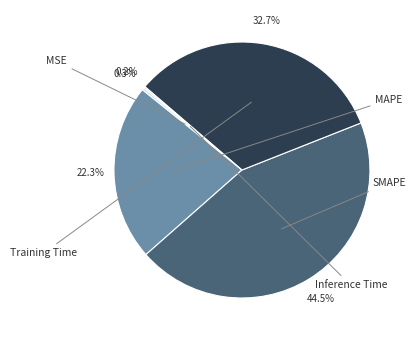

Is there a majority slice in this chart?

No